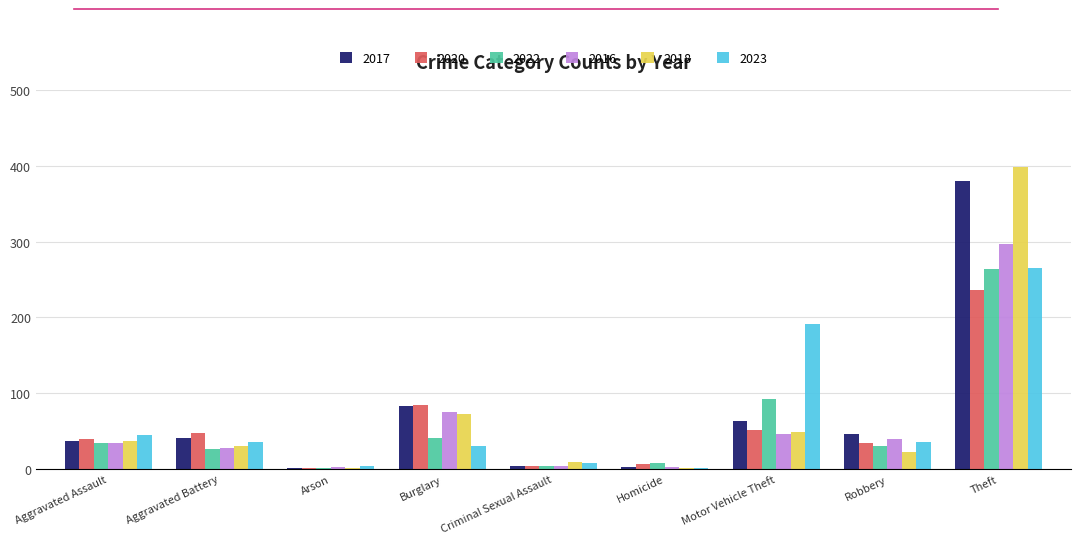

What is the average value of the 2016 series?

59